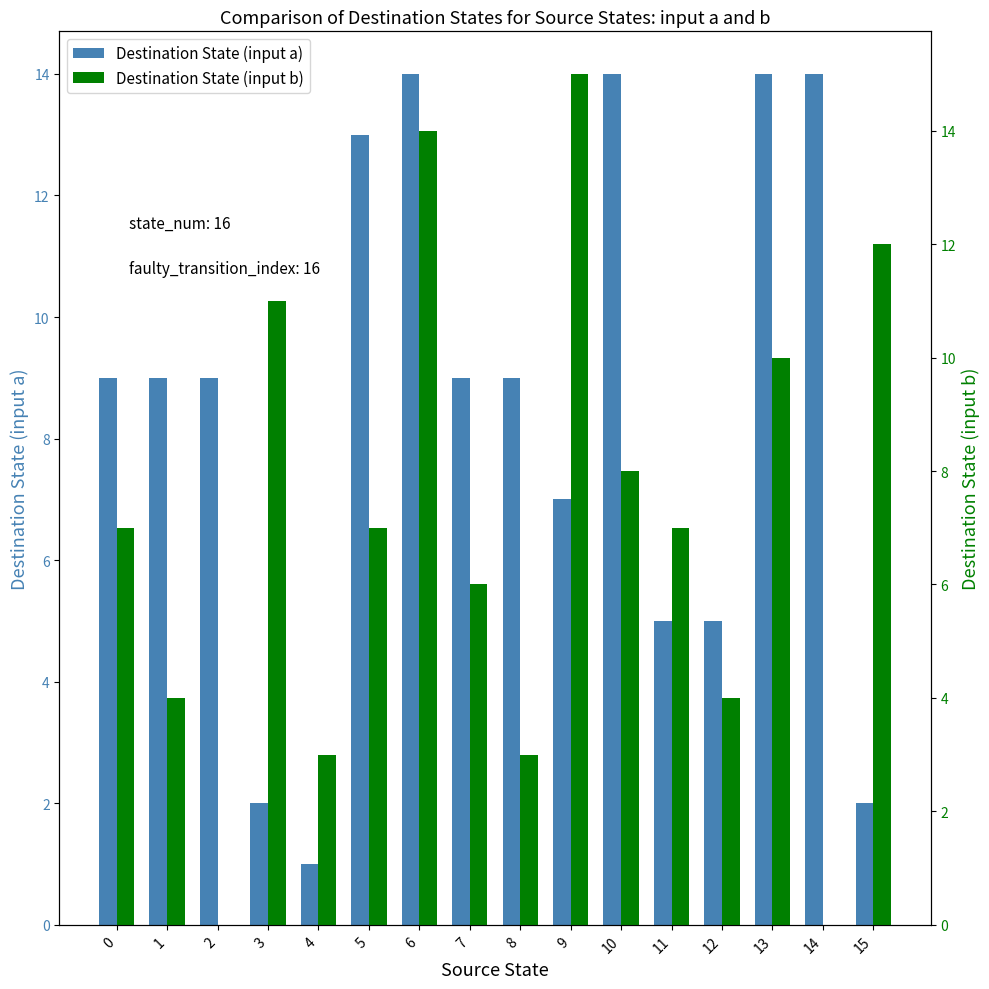

Which series has the widest spread of values?

Destination State (input b)